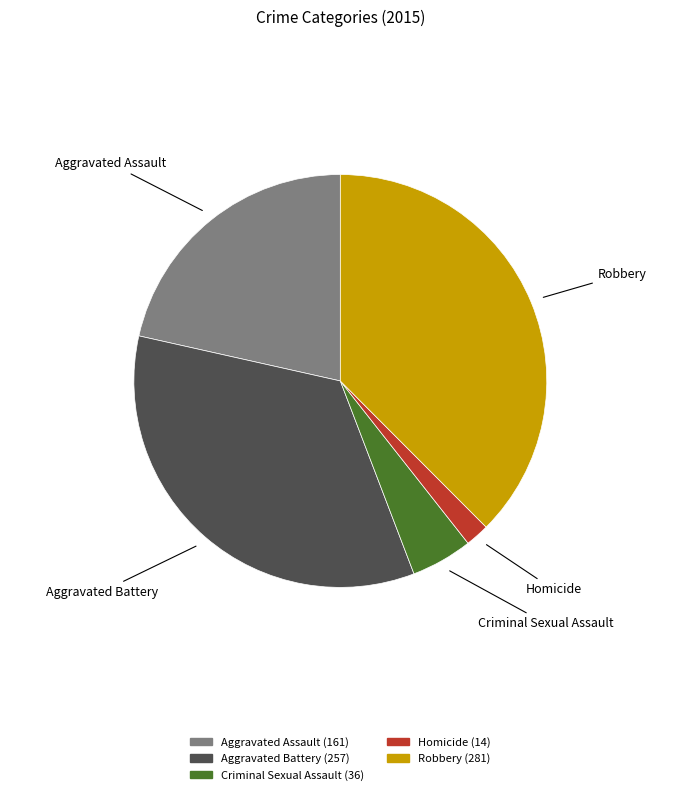

Which slice is the smallest?

Homicide